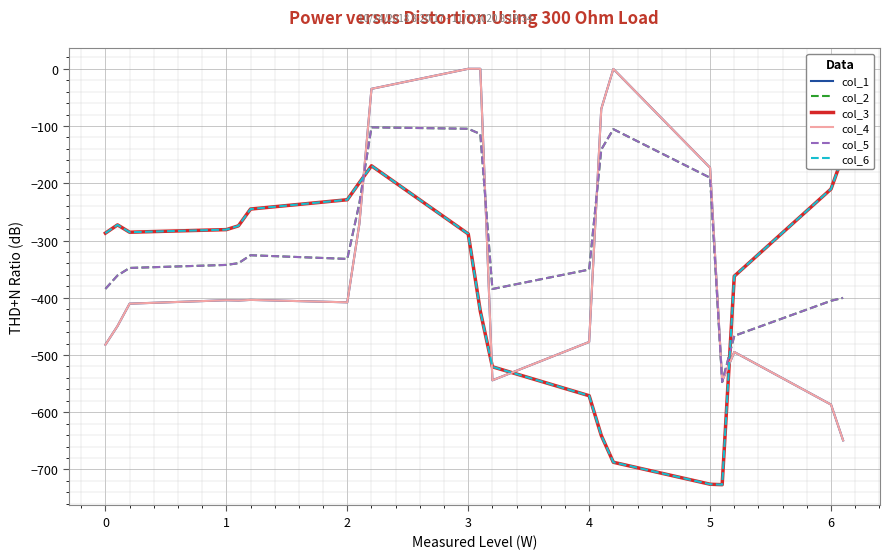

Reading left to right, list all the values displayed in this chart.

col_1: -482.0	-449.5	-410.3	-404.4	-404.9	-403.8	-408.0	-270.7	-35.0	0.0	0.0	-544.3	-477.2	-70.2	-0.3	-172.8	-545.4	-494.8	-586.7	-649.2
col_2: -384.6	-361.1	-347.9	-342.7	-339.6	-325.7	-332.2	-234.9	-102.3	-104.8	-114.0	-384.7	-350.8	-141.2	-105.5	-190.4	-547.3	-466.6	-405.4	-400.2
col_3: -287.1	-272.7	-285.5	-281.0	-274.4	-245.0	-228.8	-199.0	-169.5	-288.5	-423.5	-520.6	-571.2	-640.4	-687.4	-725.8	-726.6	-362.4	-210.0	-151.0
col_4: -482.0	-449.5	-410.3	-404.4	-404.9	-403.8	-408.0	-270.7	-35.0	0.0	0.0	-544.3	-477.2	-70.2	-0.3	-172.8	-545.4	-494.8	-586.7	-649.2
col_5: -384.6	-361.1	-347.9	-342.7	-339.6	-325.7	-332.2	-234.9	-102.3	-104.8	-114.0	-384.7	-350.8	-141.2	-105.5	-190.4	-547.3	-466.6	-405.4	-400.2
col_6: -287.1	-272.7	-285.5	-281.0	-274.4	-245.0	-228.8	-199.0	-169.5	-288.5	-423.5	-520.6	-571.2	-640.4	-687.4	-725.8	-726.6	-362.4	-210.0	-151.0